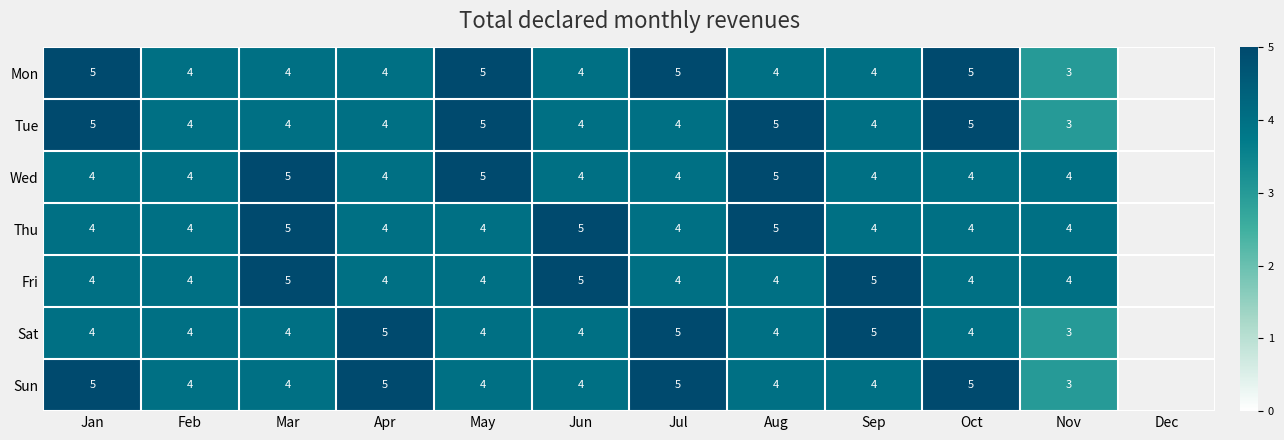

The value of Sat at Jun is 4. True or false?

True